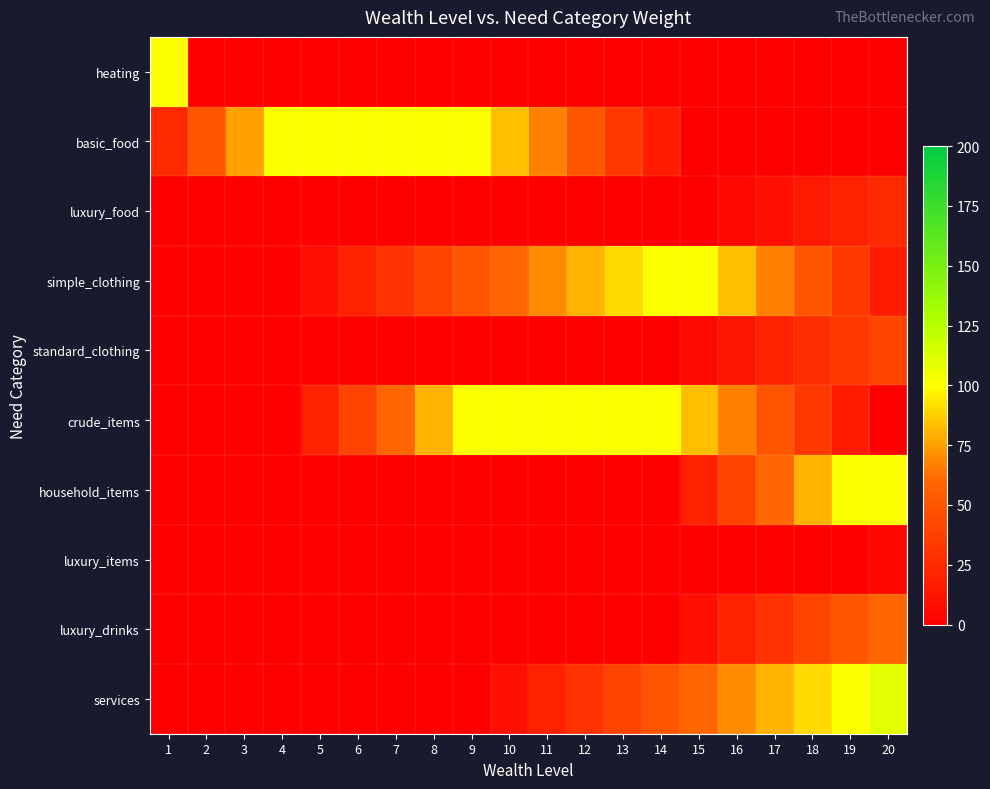

Reading left to right, transcribe all the data shown in this chart.

heating: 1=100.0	2=0.0	3=0.0	4=0.0	5=0.0	6=0.0	7=0.0	8=0.0	9=0.0	10=0.0	11=0.0	12=0.0	13=0.0	14=0.0	15=0.0	16=0.0	17=0.0	18=0.0	19=0.0	20=0.0
basic_food: 1=25.0	2=50.0	3=75.0	4=100.0	5=100.0	6=100.0	7=100.0	8=100.0	9=100.0	10=83.3	11=66.7	12=50.0	13=33.3	14=16.7	15=0.0	16=0.0	17=0.0	18=0.0	19=0.0	20=0.0
luxury_food: 1=0.0	2=0.0	3=0.0	4=0.0	5=0.0	6=0.0	7=0.0	8=0.0	9=0.0	10=0.0	11=0.0	12=0.0	13=0.0	14=0.0	15=0.0	16=5.0	17=10.0	18=15.0	19=20.0	20=25.0
simple_clothing: 1=0.0	2=0.0	3=0.0	4=0.0	5=10.0	6=20.0	7=30.0	8=40.0	9=50.0	10=60.0	11=70.0	12=80.0	13=90.0	14=100.0	15=100.0	16=83.3	17=66.7	18=50.0	19=33.3	20=16.7
standard_clothing: 1=0.0	2=0.0	3=0.0	4=0.0	5=0.0	6=0.0	7=0.0	8=0.0	9=0.0	10=0.0	11=0.0	12=0.0	13=0.0	14=0.0	15=6.7	16=13.3	17=20.0	18=26.7	19=33.3	20=40.0
crude_items: 1=0.0	2=0.0	3=0.0	4=0.0	5=20.0	6=40.0	7=60.0	8=80.0	9=100.0	10=100.0	11=100.0	12=100.0	13=100.0	14=100.0	15=83.3	16=66.7	17=50.0	18=33.3	19=16.7	20=0.0
household_items: 1=0.0	2=0.0	3=0.0	4=0.0	5=0.0	6=0.0	7=0.0	8=0.0	9=0.0	10=0.0	11=0.0	12=0.0	13=0.0	14=0.0	15=20.0	16=40.0	17=60.0	18=80.0	19=100.0	20=100.0
luxury_items: 1=0.0	2=0.0	3=0.0	4=0.0	5=0.0	6=0.0	7=0.0	8=0.0	9=0.0	10=0.0	11=0.0	12=0.0	13=0.0	14=0.0	15=0.0	16=0.0	17=0.0	18=0.0	19=0.0	20=4.0
luxury_drinks: 1=0.0	2=0.0	3=0.0	4=0.0	5=0.0	6=0.0	7=0.0	8=0.0	9=0.0	10=0.0	11=0.0	12=0.0	13=0.0	14=0.0	15=10.0	16=20.0	17=30.0	18=40.0	19=50.0	20=60.0
services: 1=0.0	2=0.0	3=0.0	4=0.0	5=0.0	6=0.0	7=0.0	8=0.0	9=0.0	10=10.0	11=20.0	12=30.0	13=40.0	14=50.0	15=60.0	16=70.0	17=80.0	18=90.0	19=100.0	20=110.0